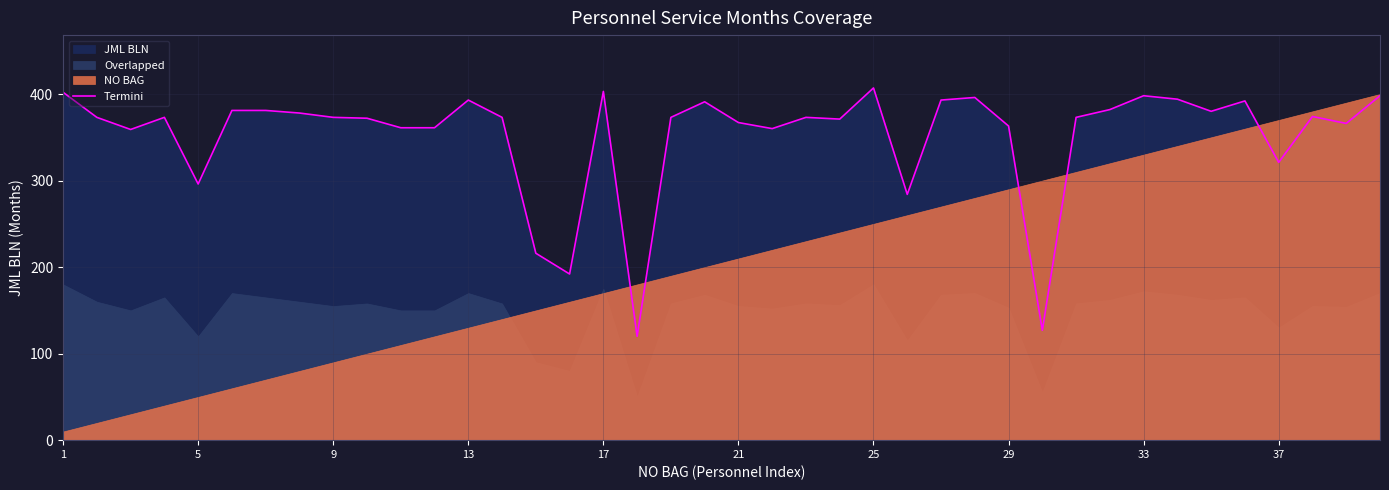

What is the average value?

352